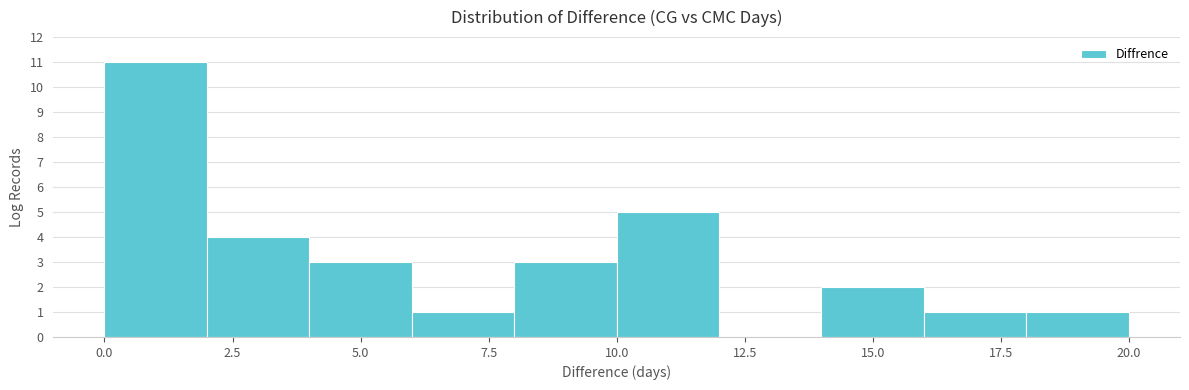

Reading left to right, list every bar in this chart as the range it spans on the x-axis followed by its height. The values are not printed on the chart, so give them approximately, as read against the axis.

0 to 2: 11
2 to 4: 4
4 to 6: 3
6 to 8: 1
8 to 10: 3
10 to 12: 5
12 to 14: 0
14 to 16: 2
16 to 18: 1
18 to 20: 1